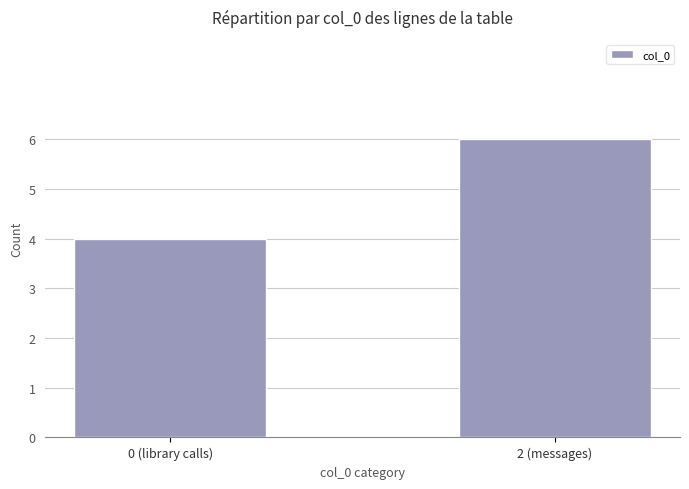

The chart shows a value of 4 at 0 (library calls). True or false?

True